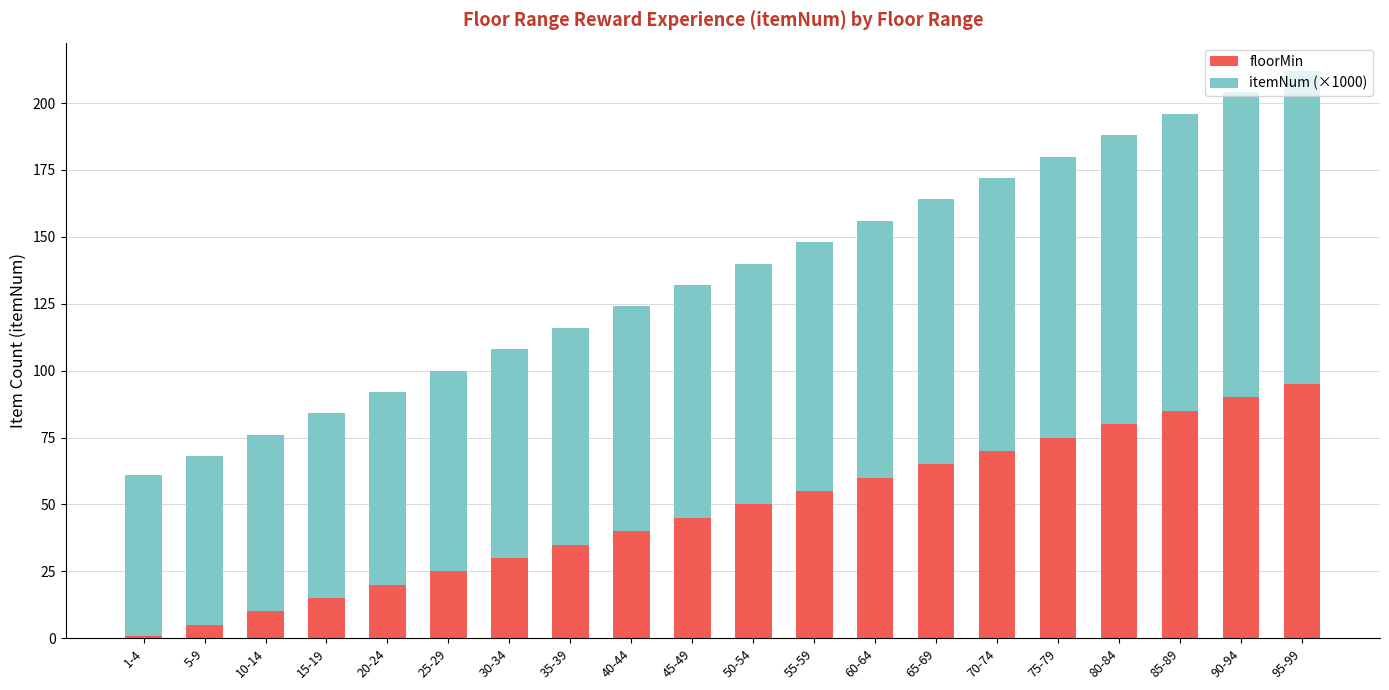

What is the difference between the maximum and minimum values in the floorMin series?

94